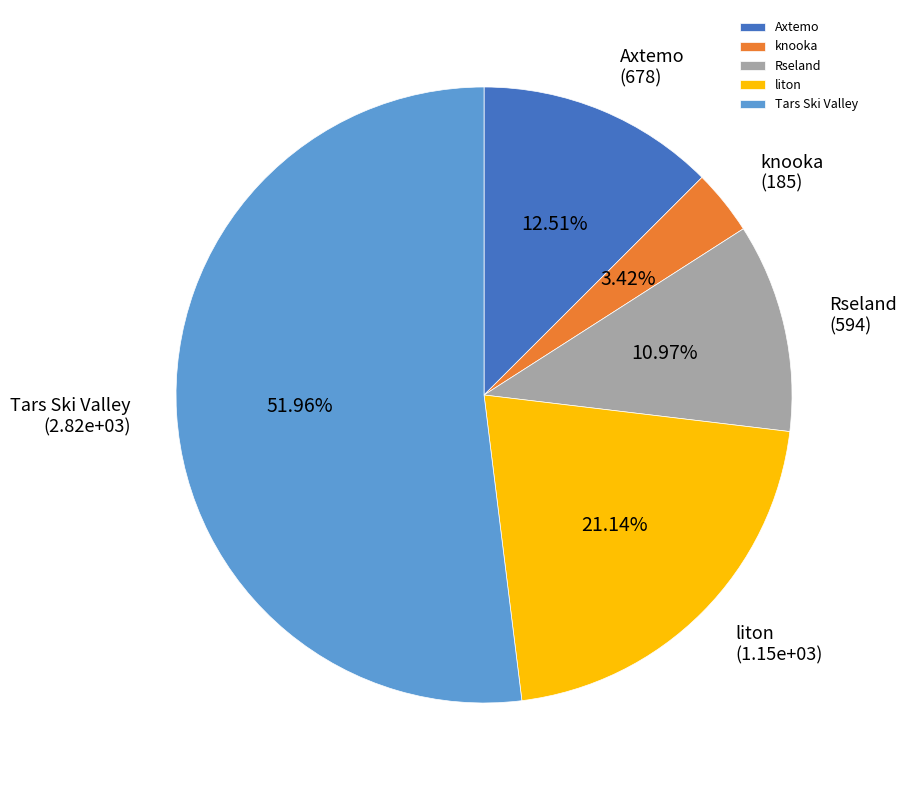

Which category has the biggest portion of the pie?

Tars Ski Valley